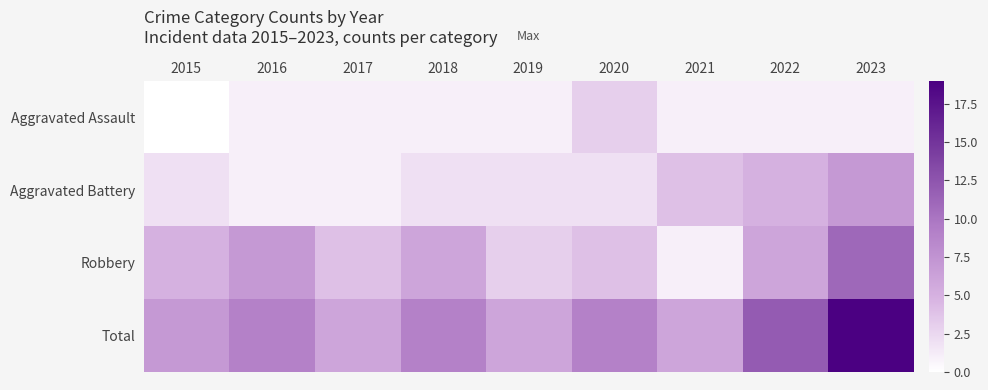

How many categories are shown in the chart?

9